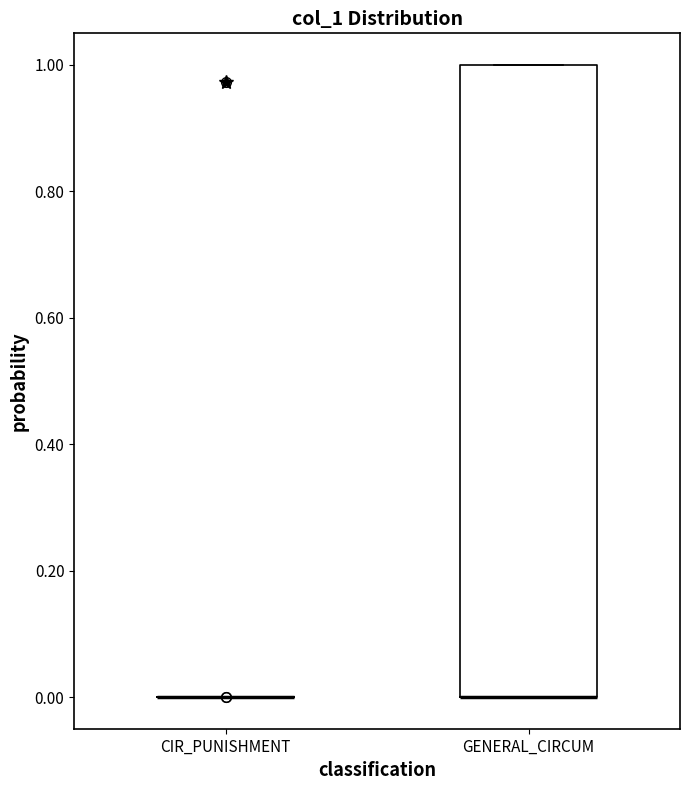

Reading left to right, read every box against the y-axis: the position of its median line, the range the box covers, and the ends of its whiskers. The values are not printed on the chart, so give them approximately, as read against the axis.

CIR_PUNISHMENT: box collapsed to a line at 0, whiskers 0 to 0
GENERAL_CIRCUM: median 0 (drawn on the box's lower edge), box 0 to 1, whiskers 0 to 1